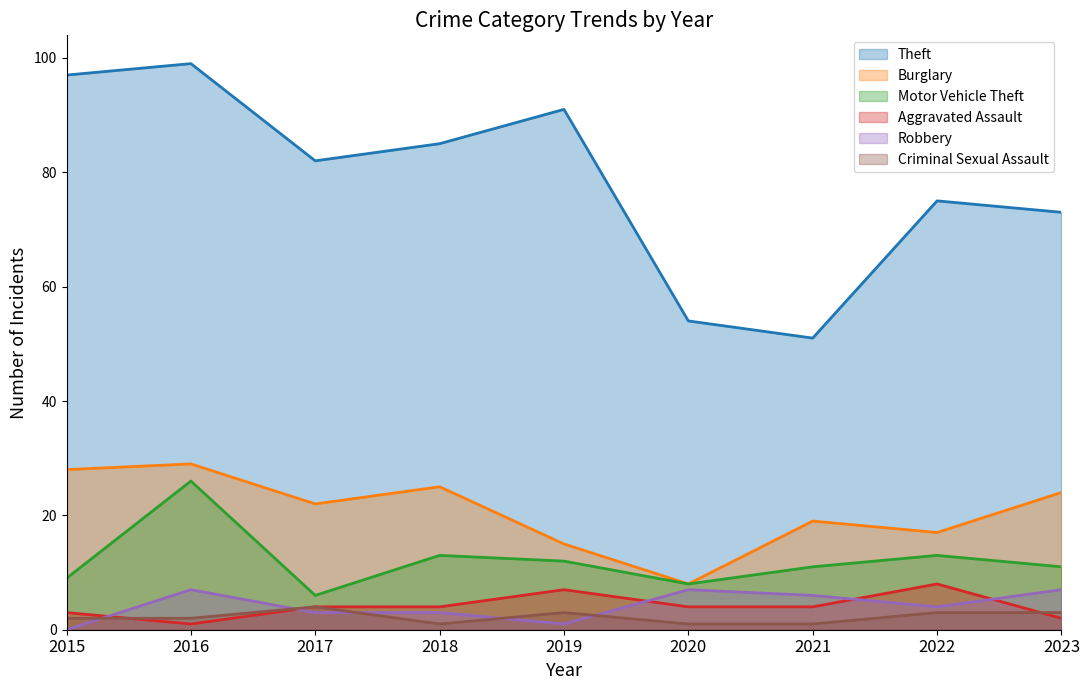

How many interior local valleys does the Aggravated Assault series have?

1